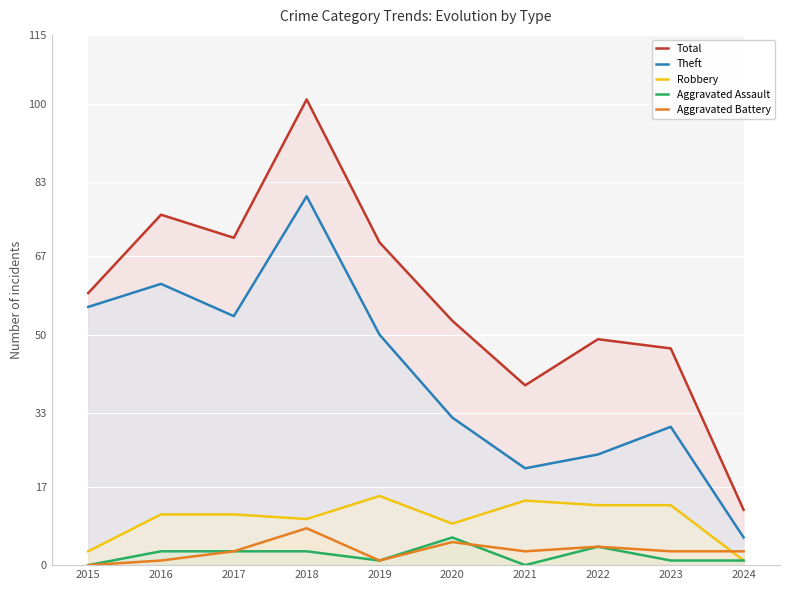

How many data points in Robbery are less than 11?

4